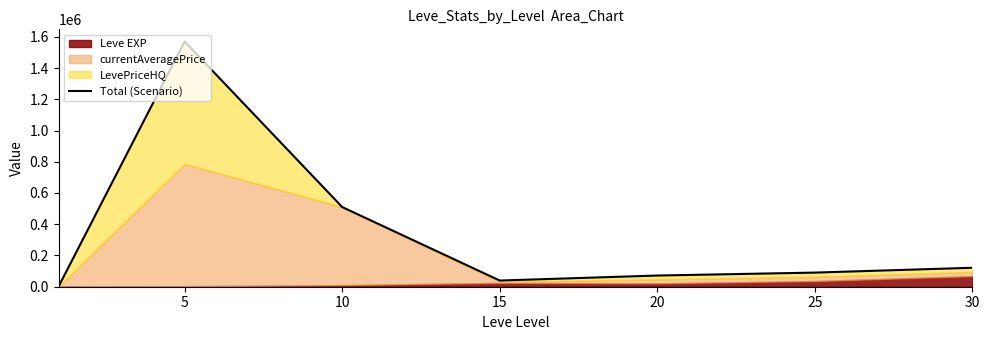

What is the change in value from 5 to 10?

-1059162